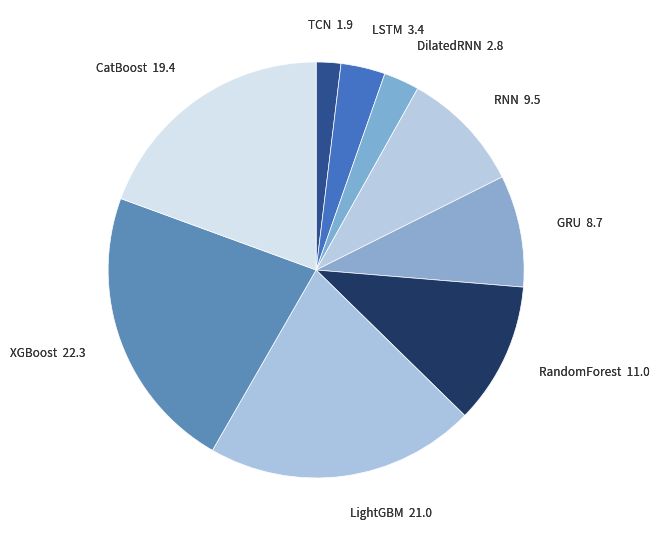

Is there a majority slice in this chart?

No